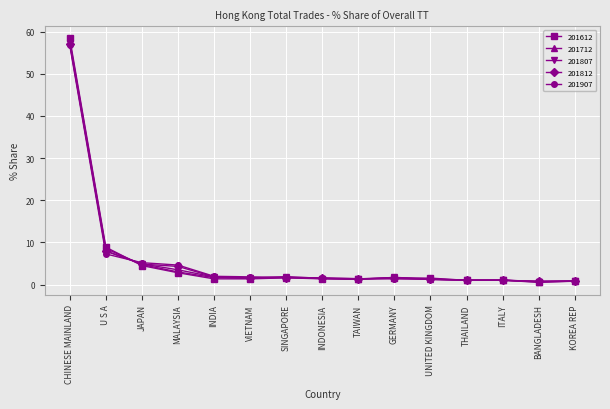

The value of 201712 at THAILAND is 1.0. True or false?

True